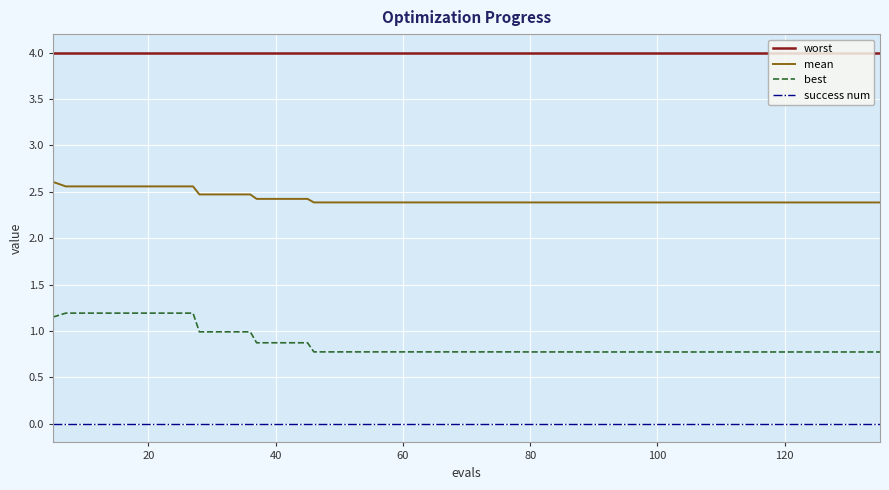

Which series has the widest spread of values?

best